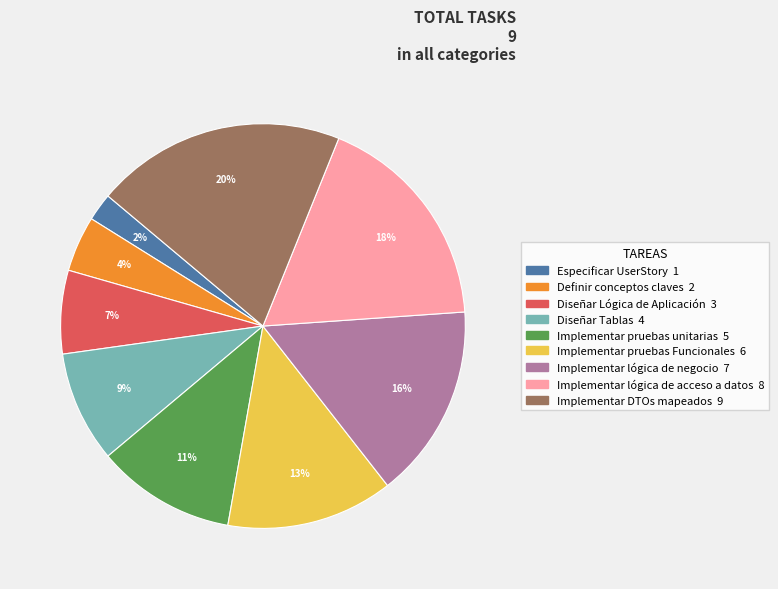

Do Implementar pruebas Funcionales and Implementar DTOs mapeados together represent more than half of the pie?

No